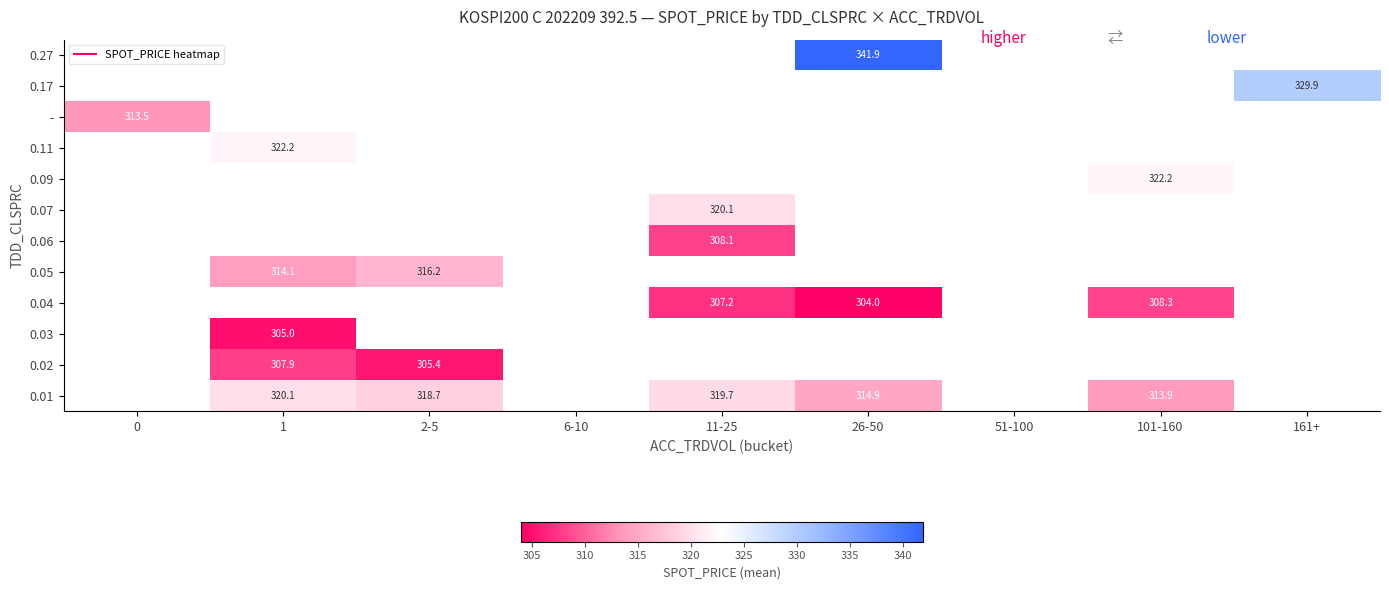

What is the maximum value shown in the chart?

341.9